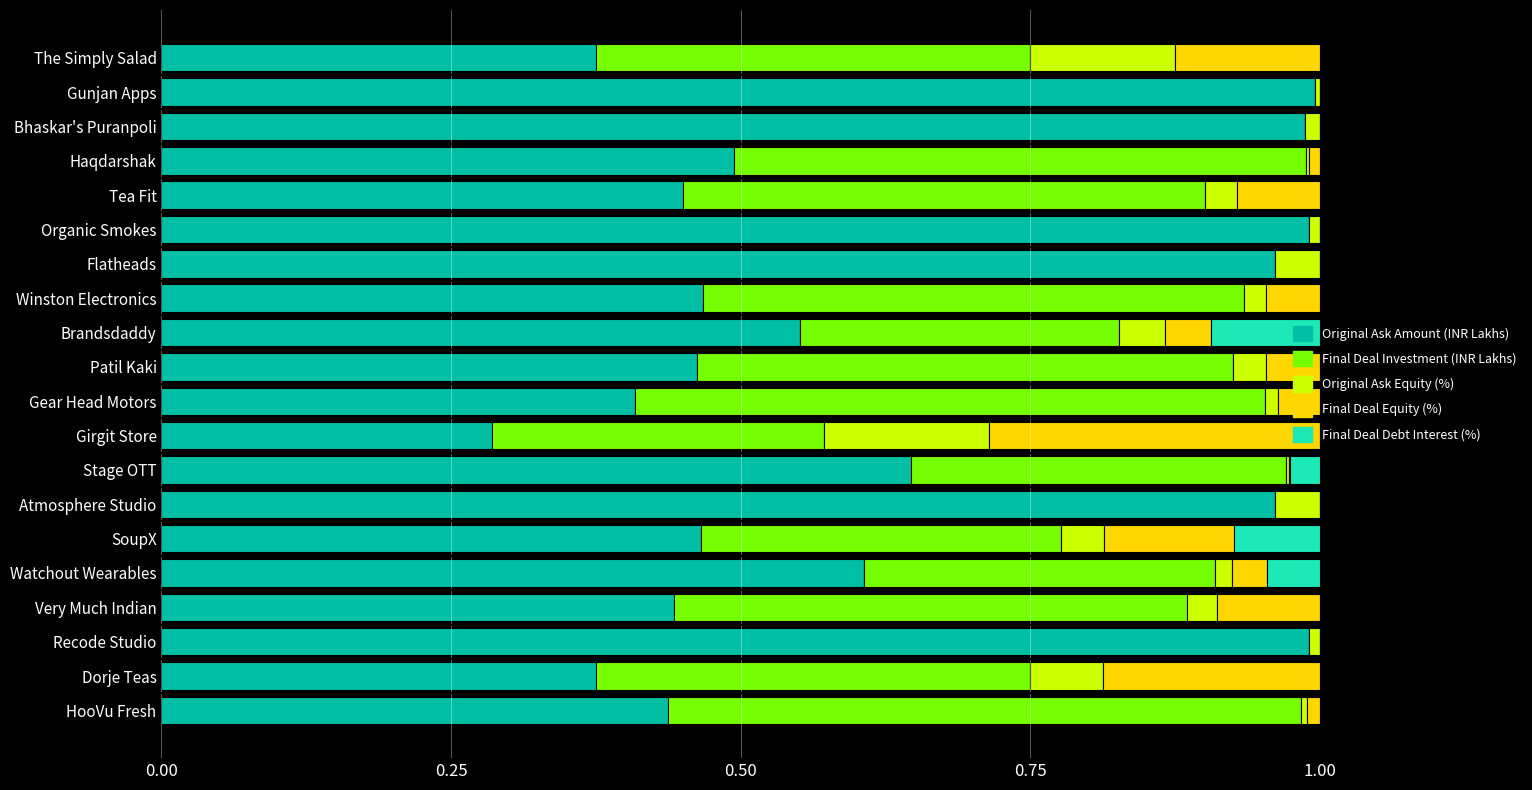

The value of Original Ask Amount (INR Lakhs) at Dorje Teas is 0.4. True or false?

True